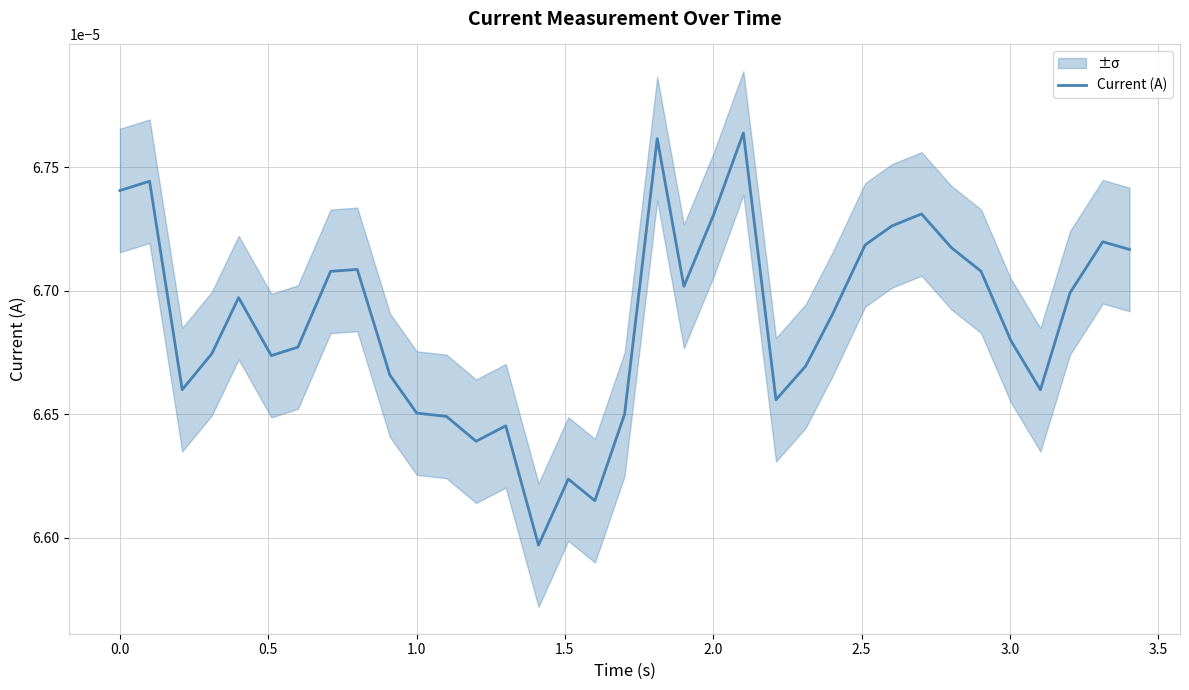

True or false: the data has more than 2 interior local peaks.

True